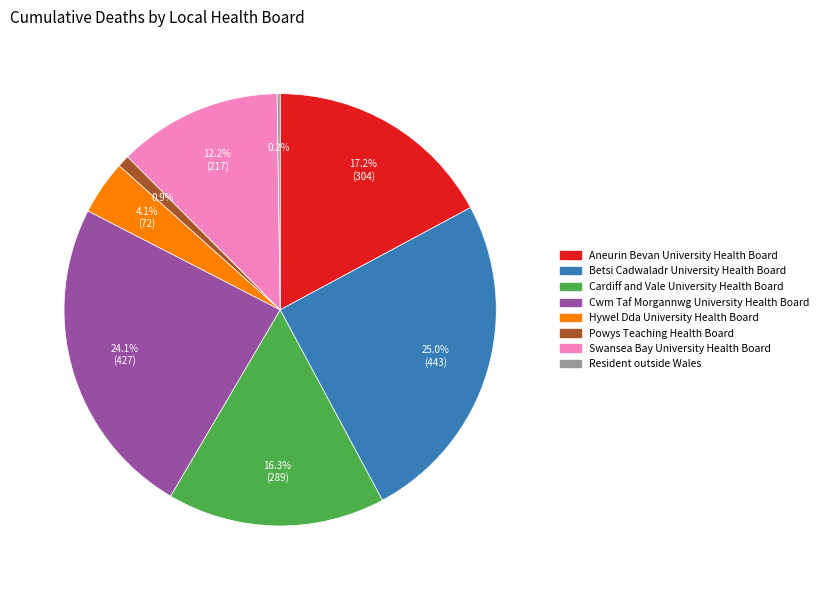

Is there any slice that represents more than half of the pie?

No